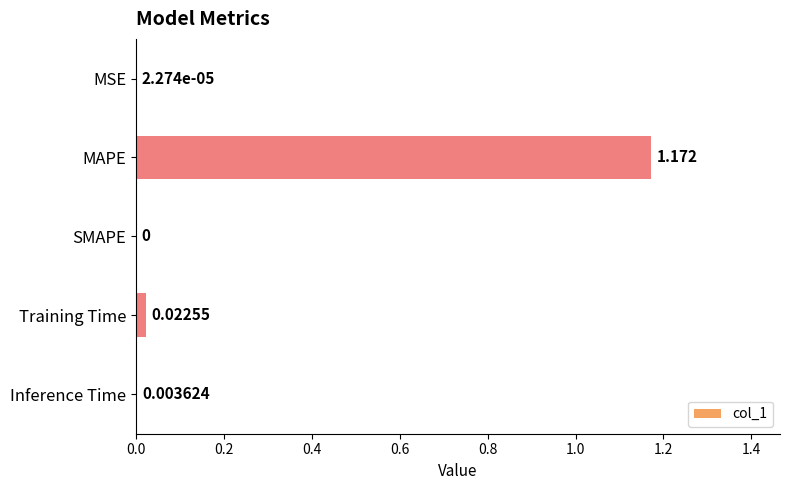

Between Training Time and MAPE, which is larger?

MAPE